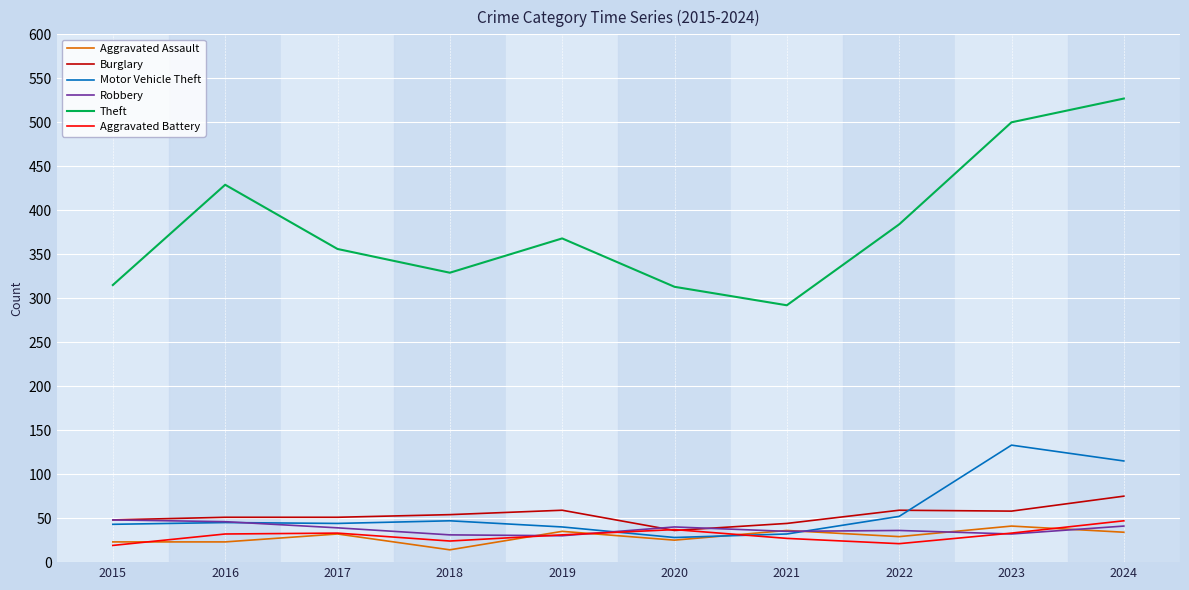

How many times do Motor Vehicle Theft and Robbery cross each other?

3